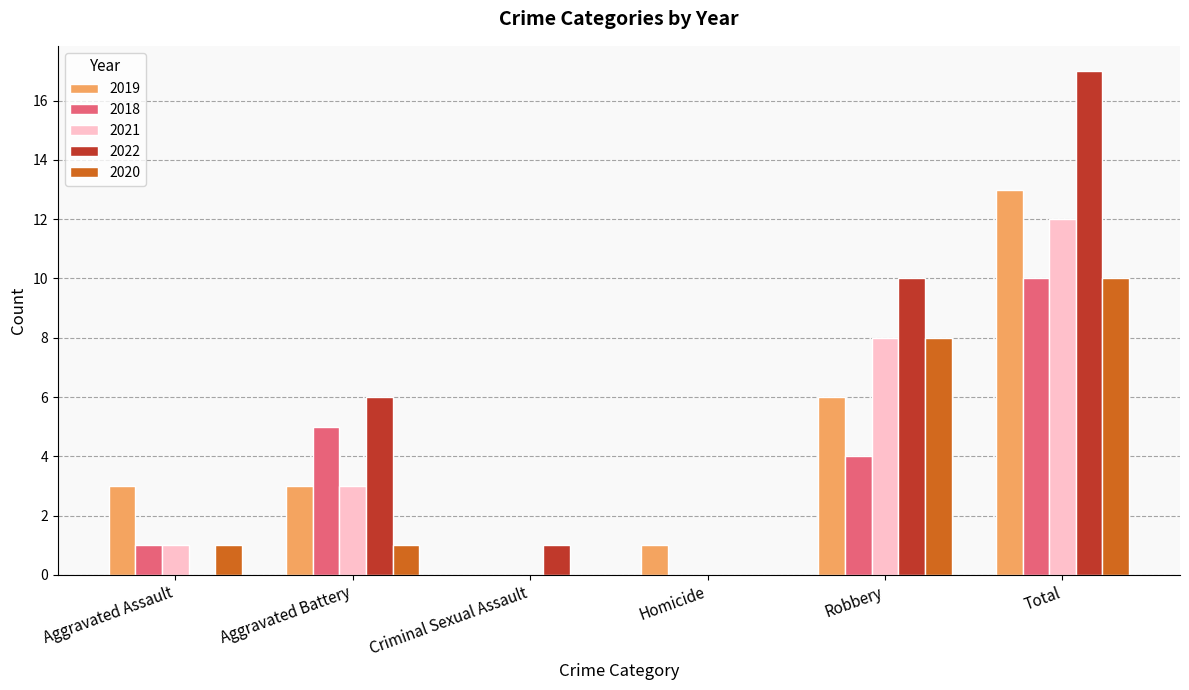

What is the spread (max minus min) of values at Total?

7